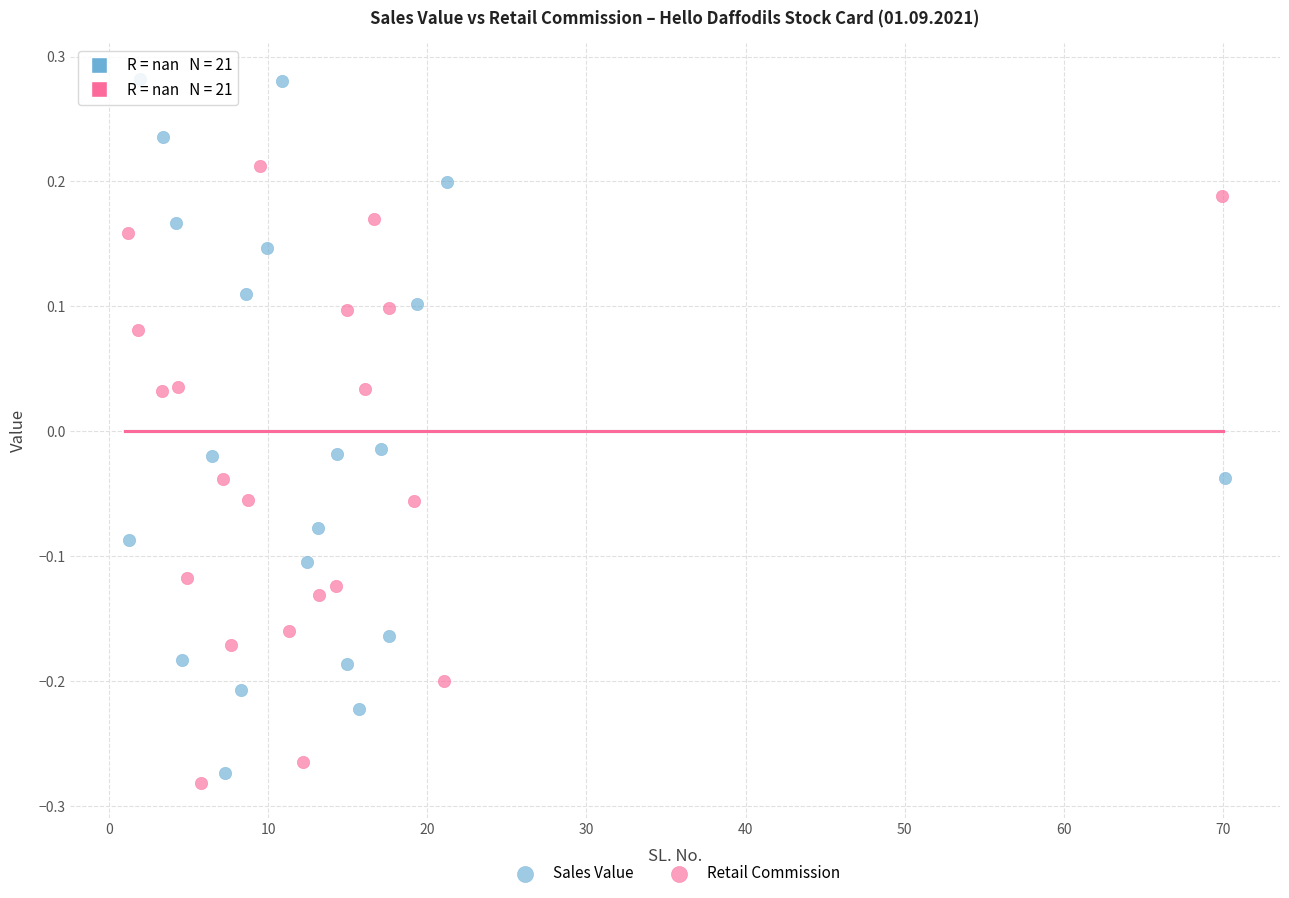

Which series has the largest Y range (max minus min)?

Sales Value